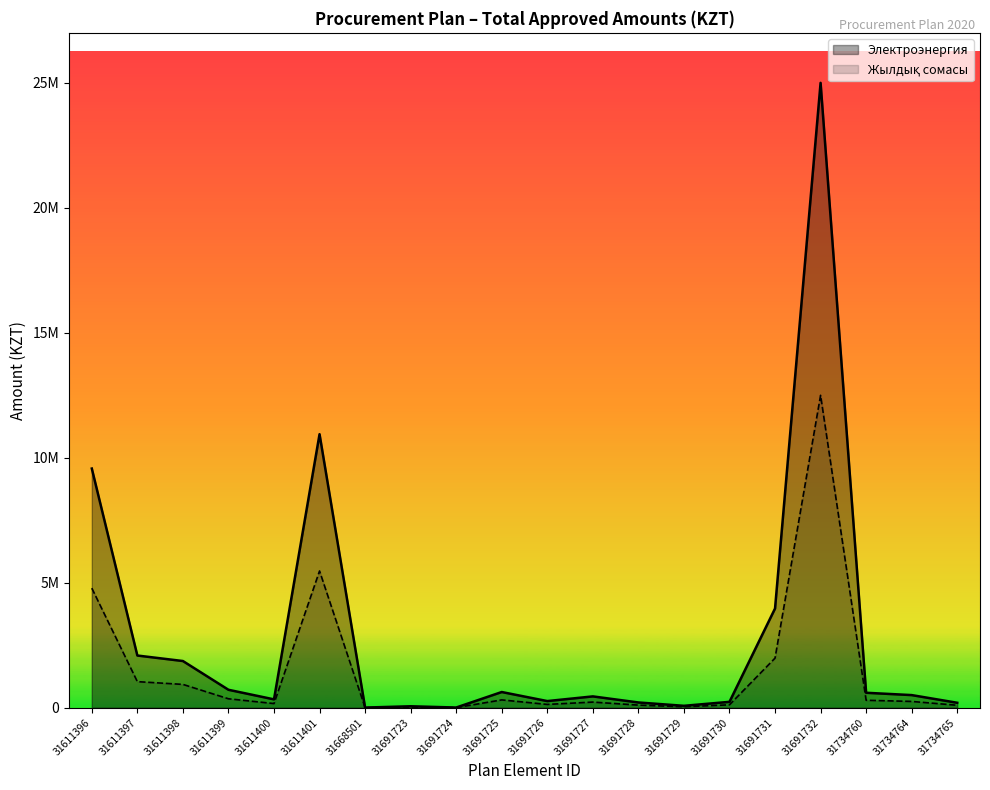

Does the chart display data point markers on the line(s)?

No